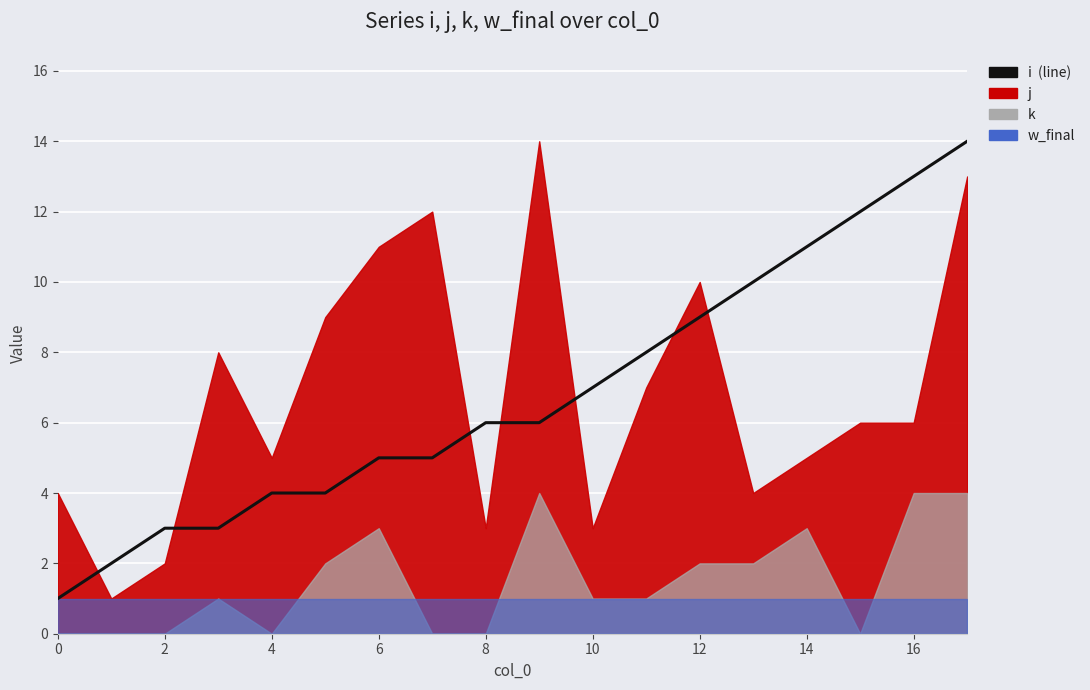

How many data points are less than 6?

8